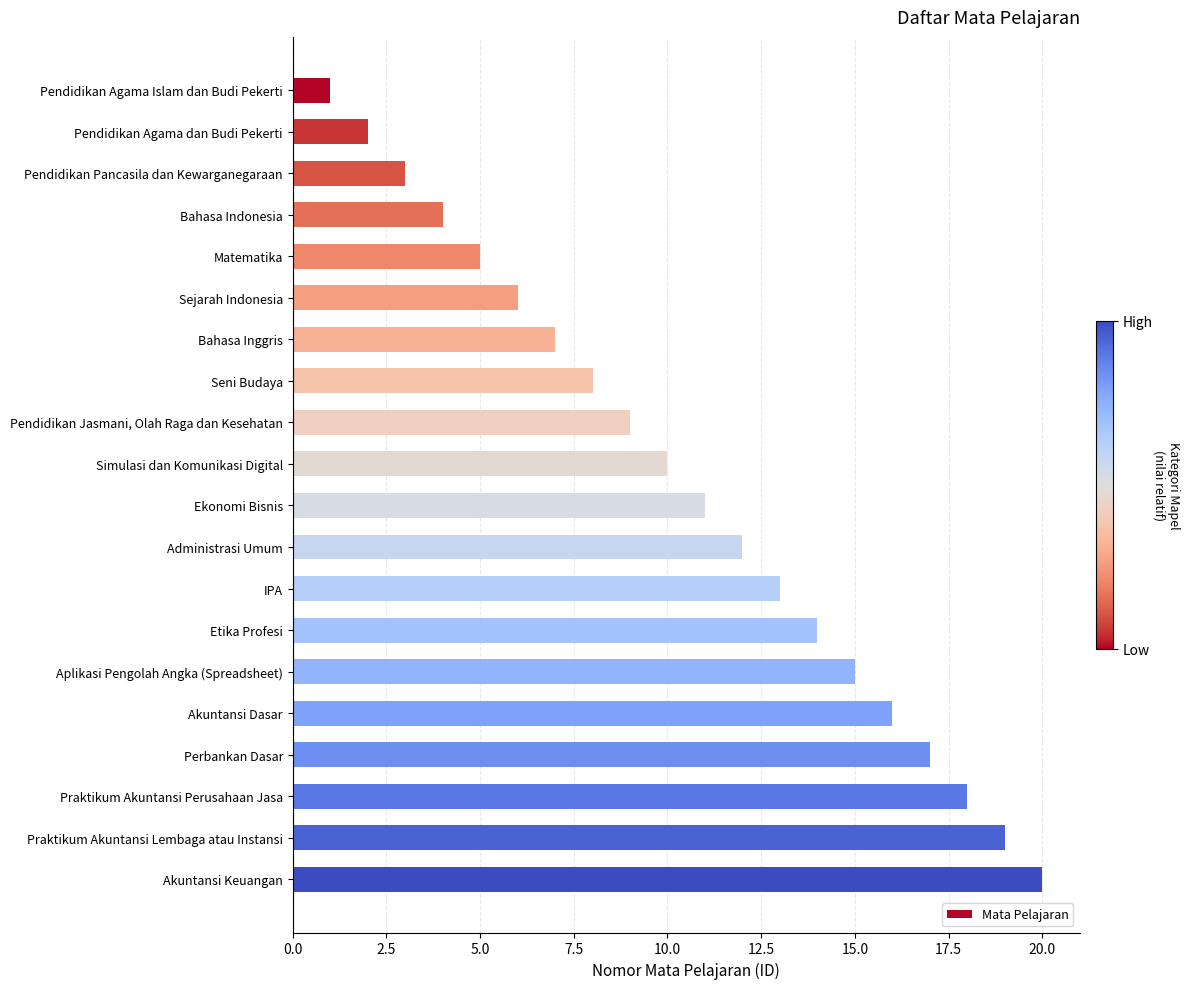

What is the label of the 9th bar from the bottom?

Administrasi Umum